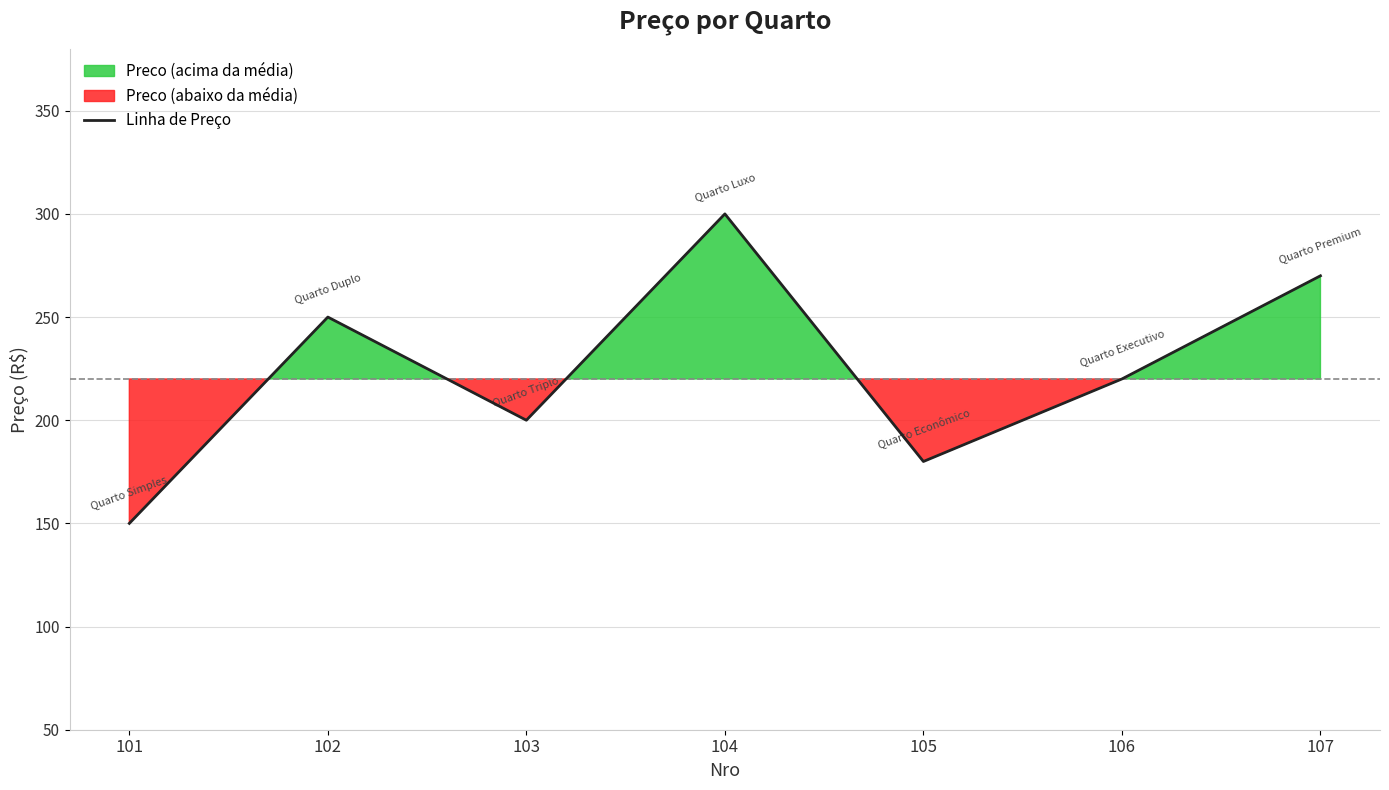

Which category has the lowest value across all series?

101